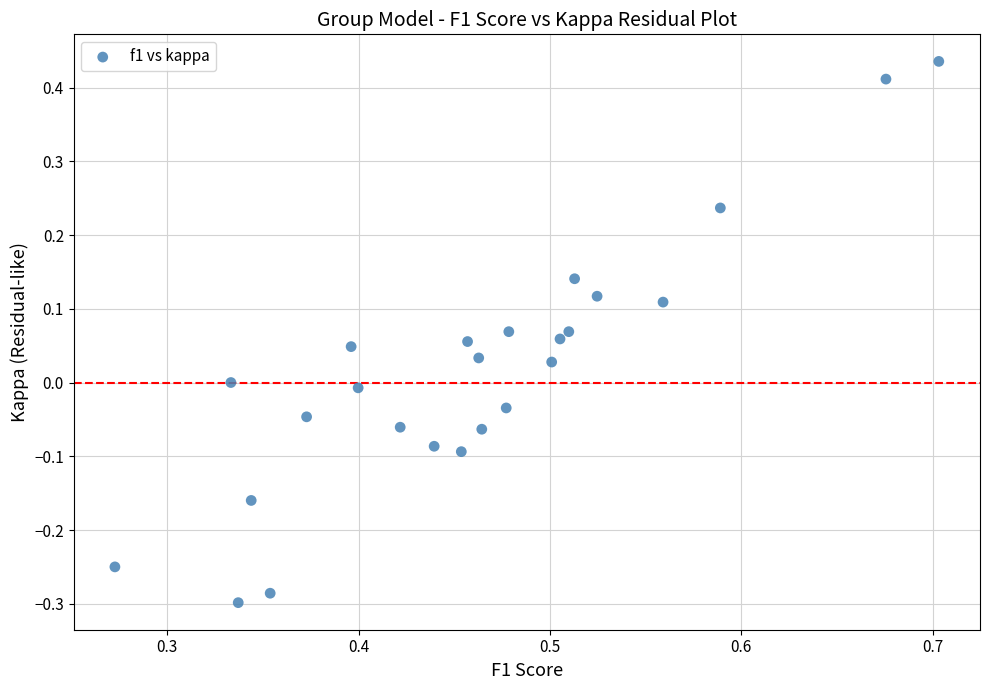

What is the range of Y values (max minus min)?

0.7